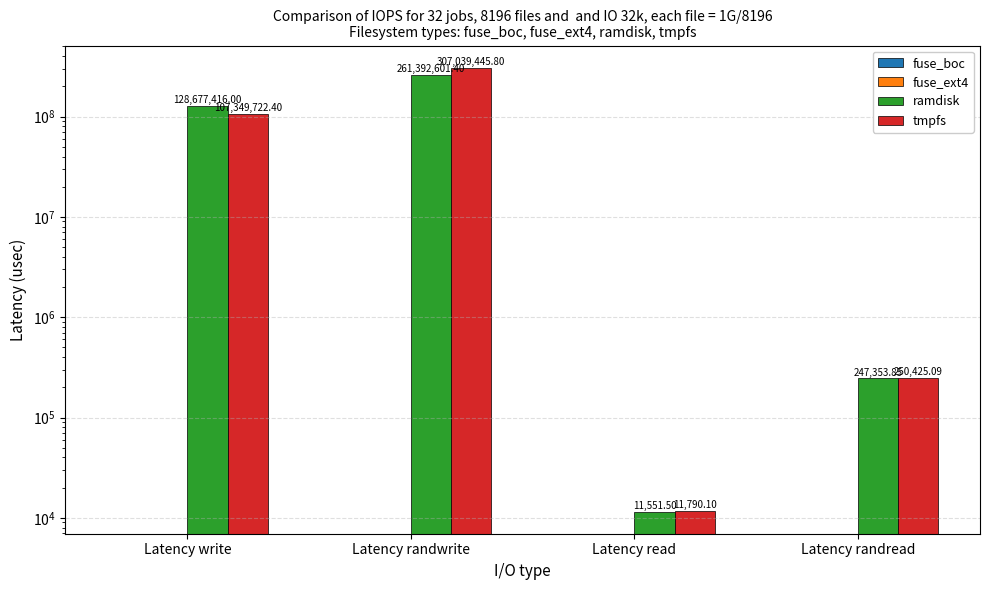

Which series has the largest range (max minus min)?

tmpfs